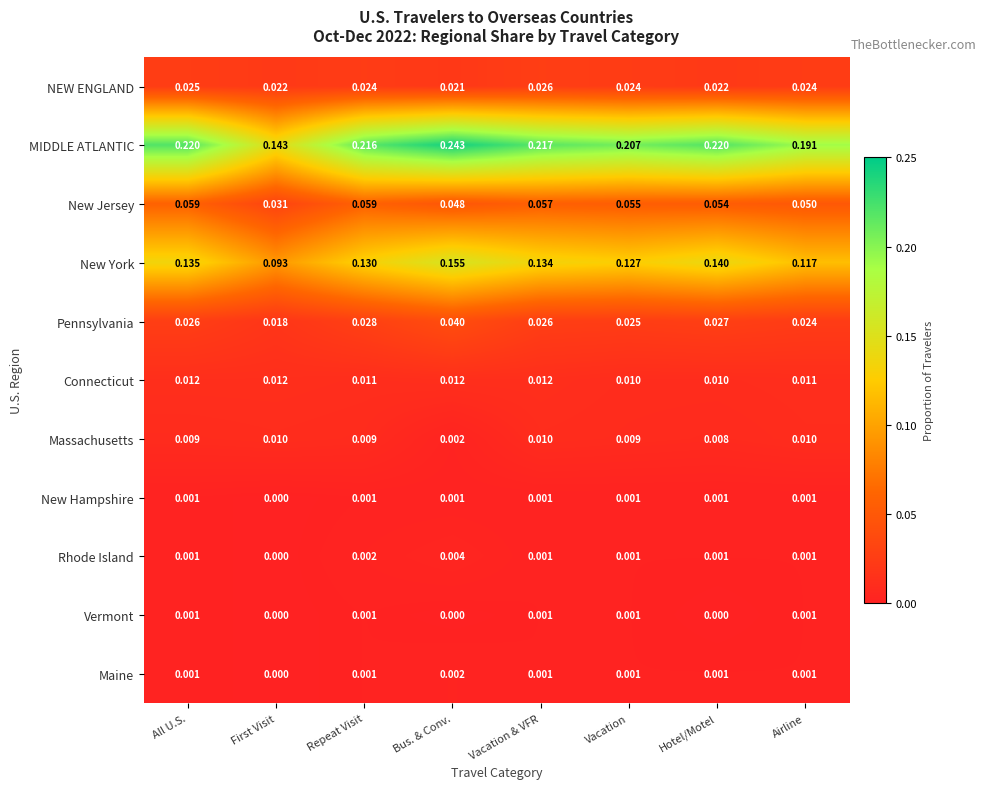

How many distinct data groups are displayed?

11